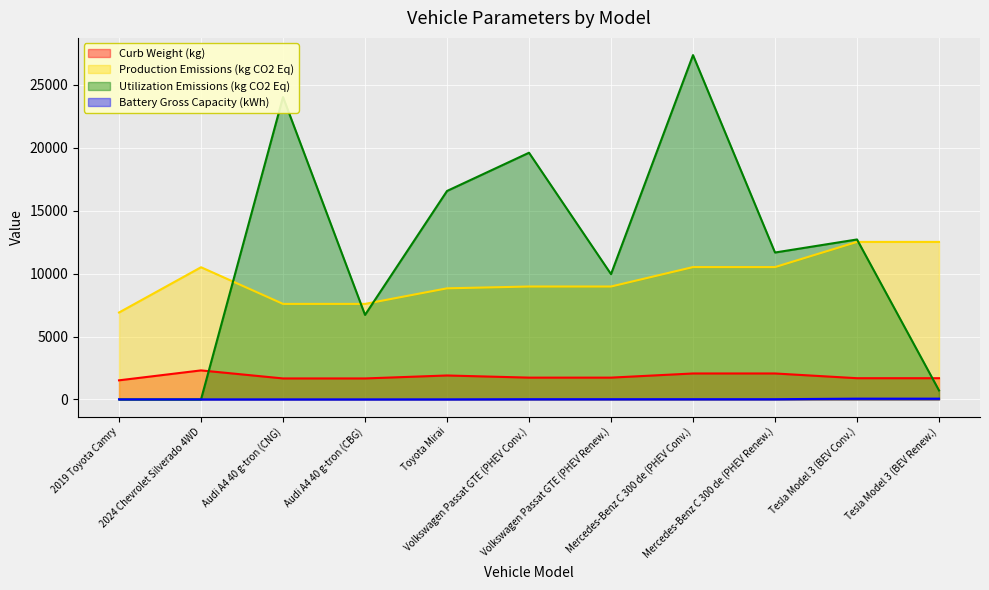

True or false: Production Emissions (kg CO2 Eq) and Battery Gross Capacity (kWh) cross at least once.

False